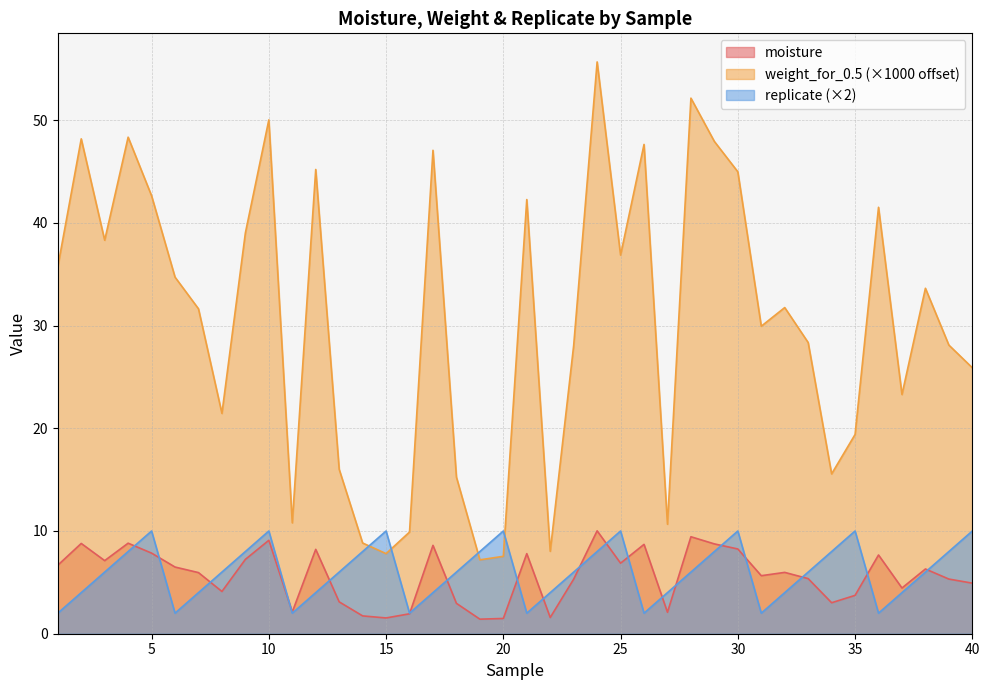

What is the sum of all replicate values?

240.0